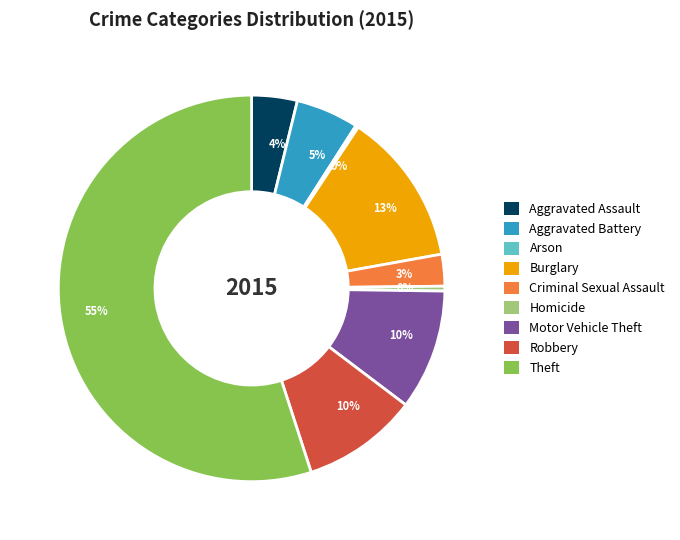

Combined, do Criminal Sexual Assault and Aggravated Assault account for over 50%?

No